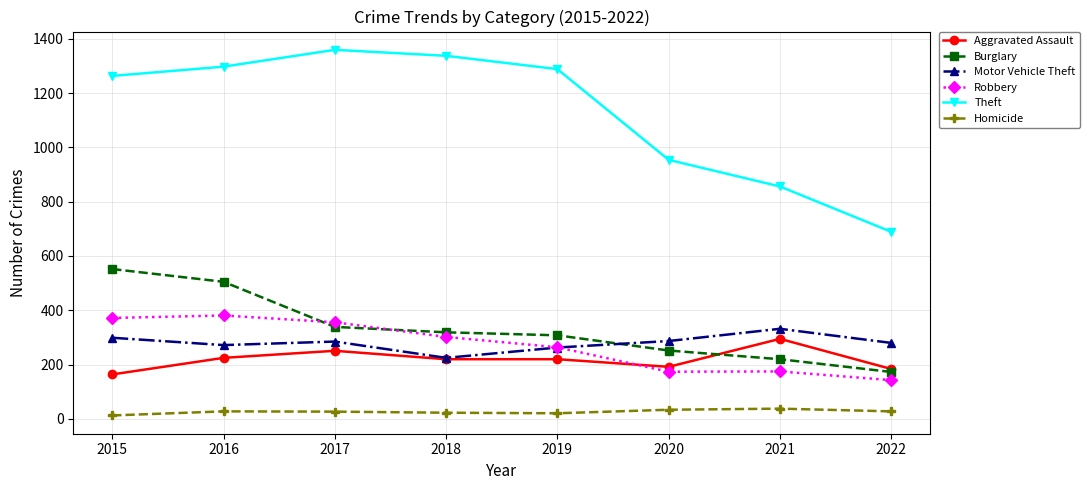

True or false: Homicide has more than 0 points higher than both neighbors.

True